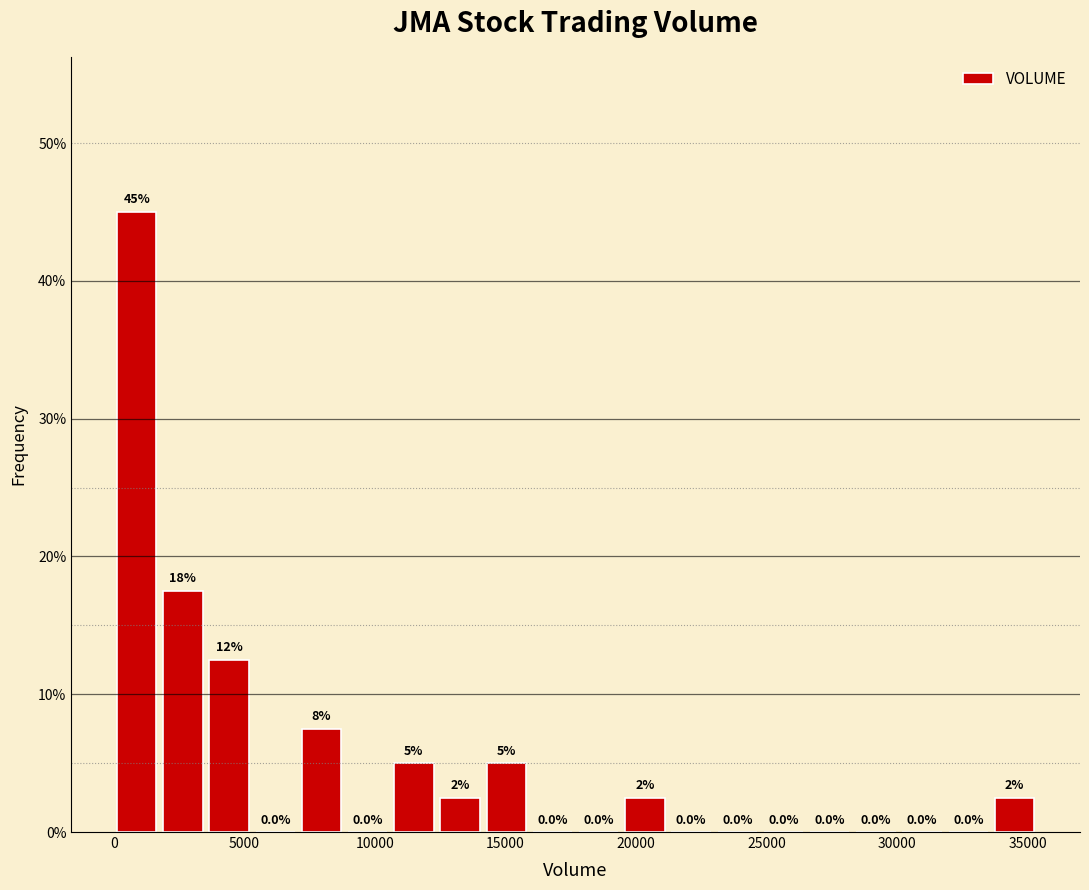

Around what value on the x-axis is the tallest bar? Give the approximate position of its centre, as read against the axis.

1000